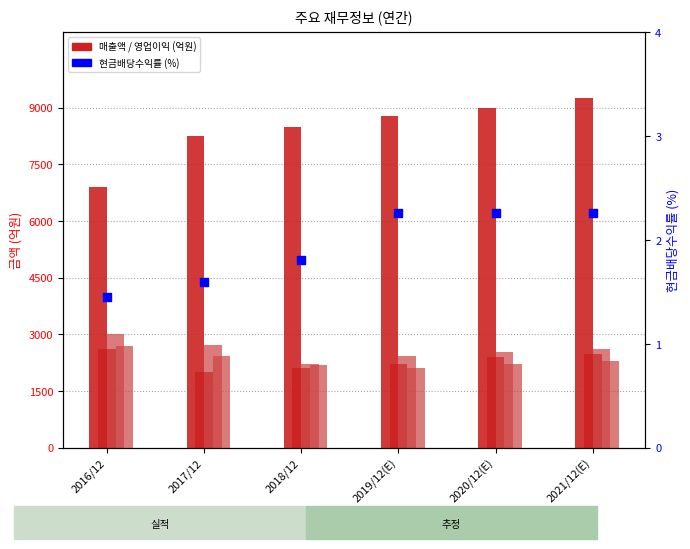

Is the value of 세전계속사업이익 at 2019/12(E) greater than the value of 당기순이익 at 2019/12(E)?

Yes